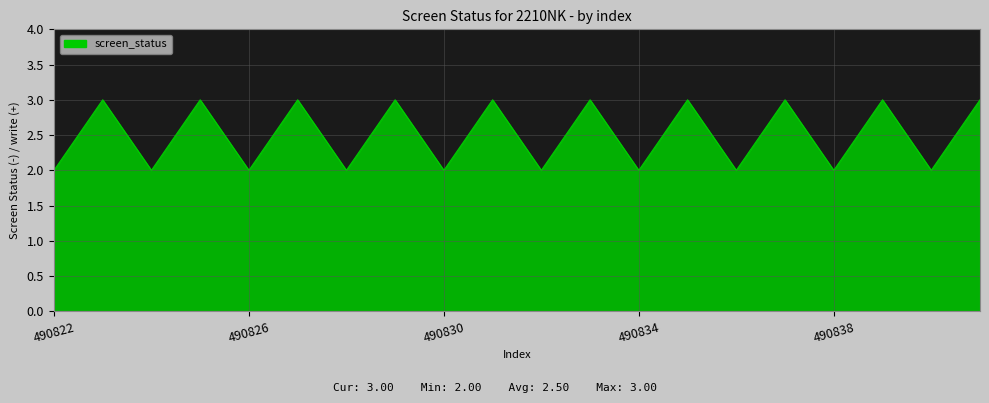

What is the greatest value displayed?

3